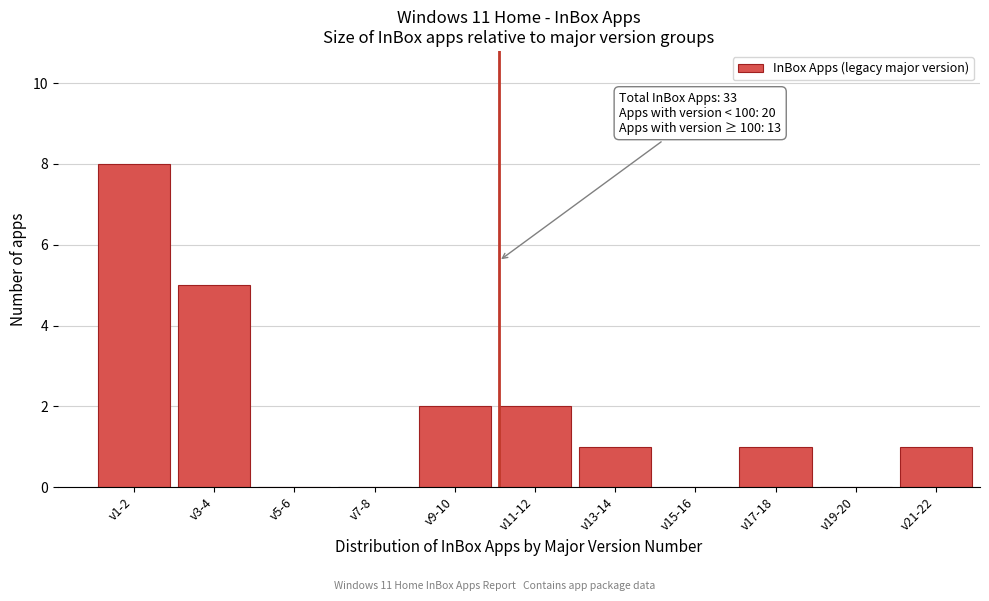

Reading left to right, what are all the values shown in this chart?

v1-2=8	v3-4=5	v5-6=0	v7-8=0	v9-10=2	v11-12=2	v13-14=1	v15-16=0	v17-18=1	v19-20=0	v21-22=1